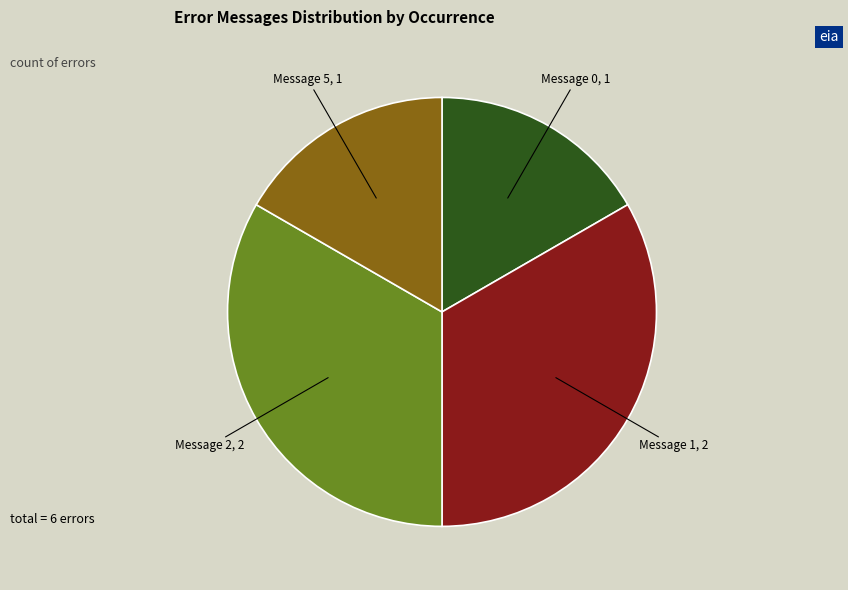

Is there any slice that represents more than half of the pie?

No